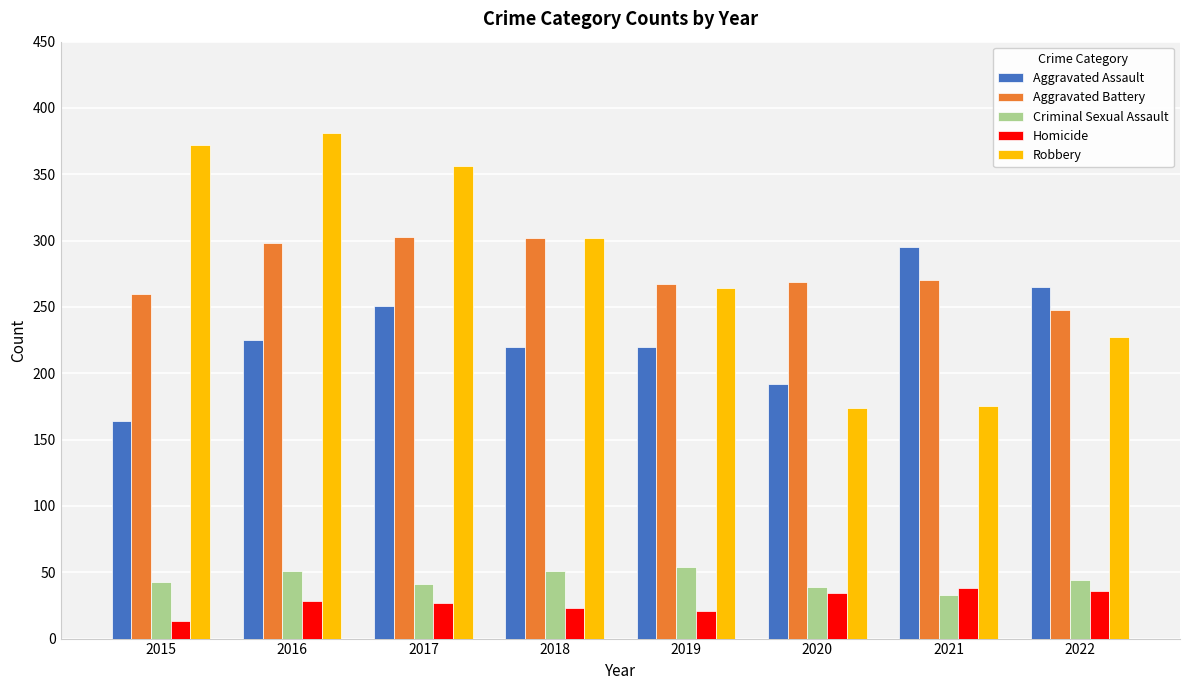

What are all the series names shown in the legend?

Aggravated Assault, Aggravated Battery, Criminal Sexual Assault, Homicide, Robbery